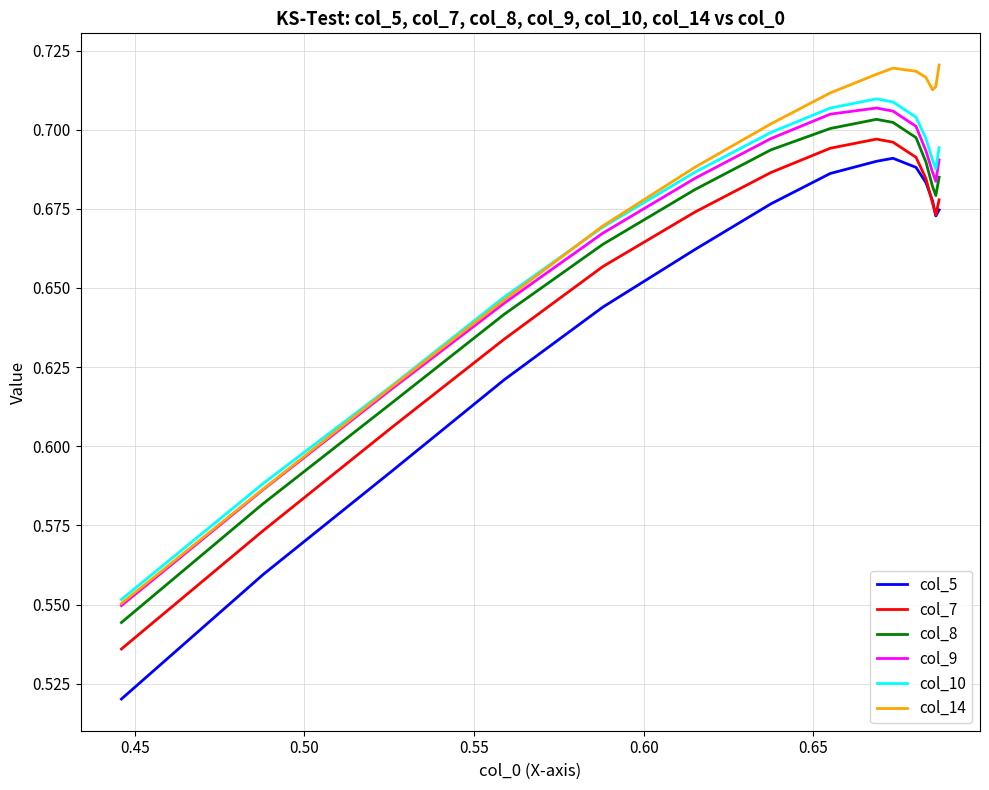

True or false: col_5 and col_14 intersect in this chart.

False